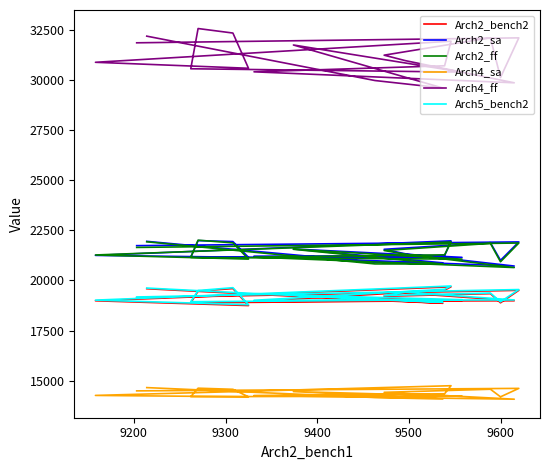

At which category does Arch2_bench2 reach its first local peak?

9200